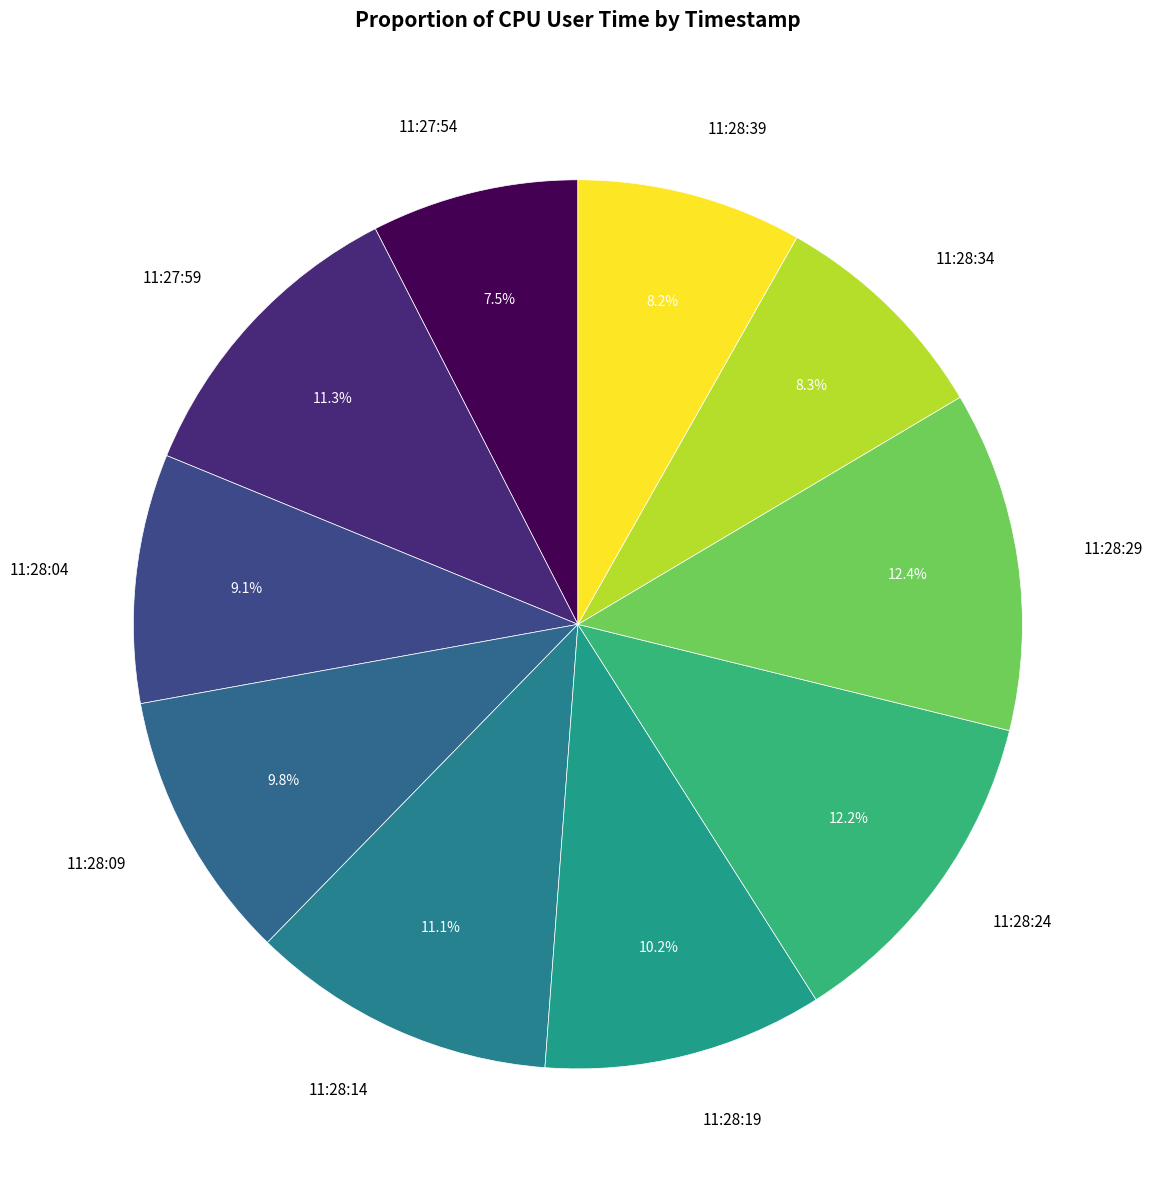

Is there any slice that represents more than half of the pie?

No